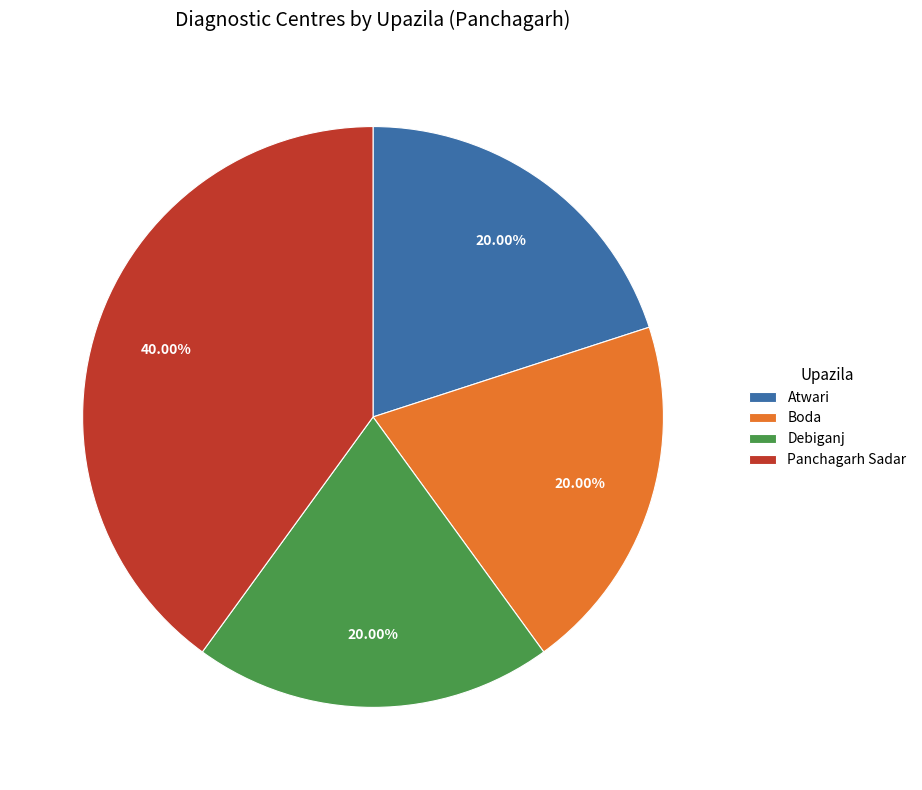

Is the sum of Panchagarh Sadar and Debiganj greater than half?

Yes